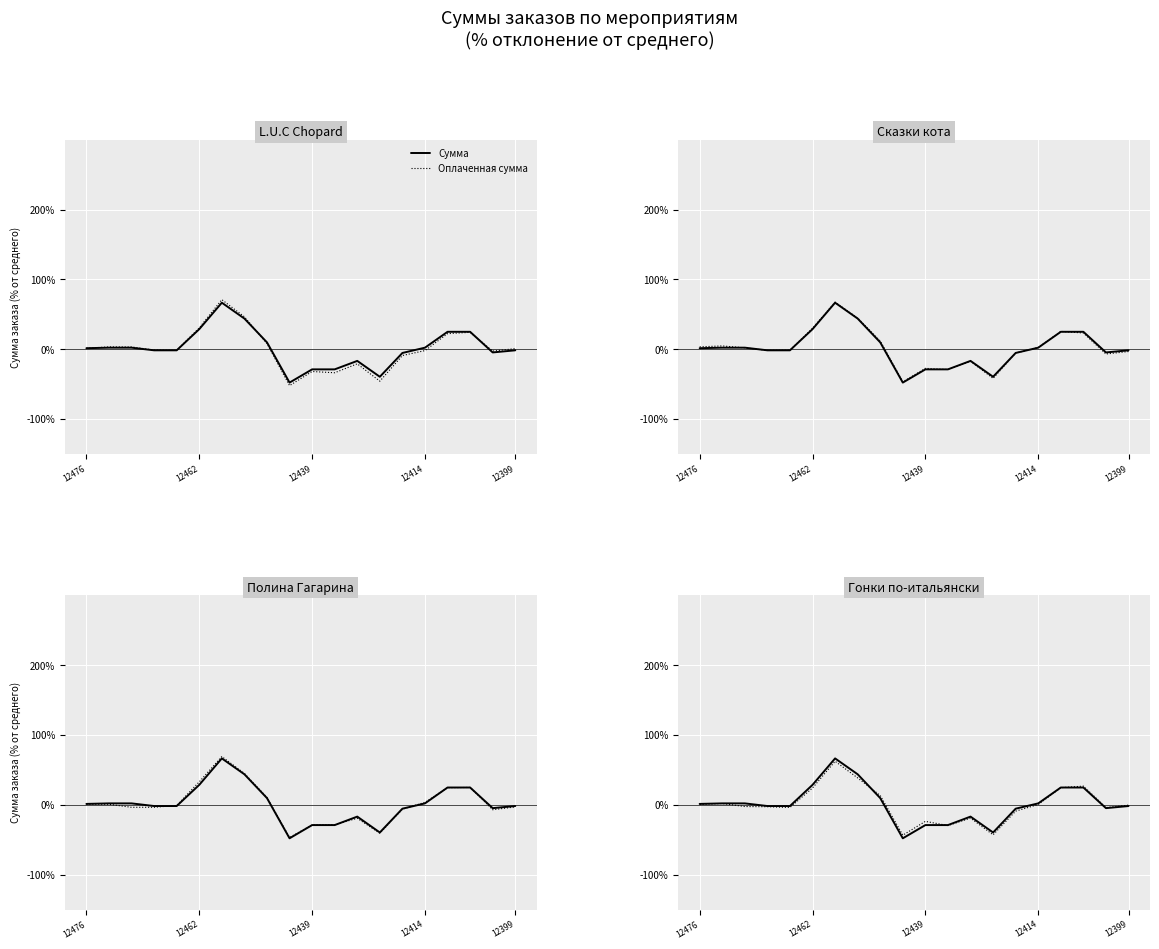

True or false: Сумма has a value of -39.4 at 13.

True